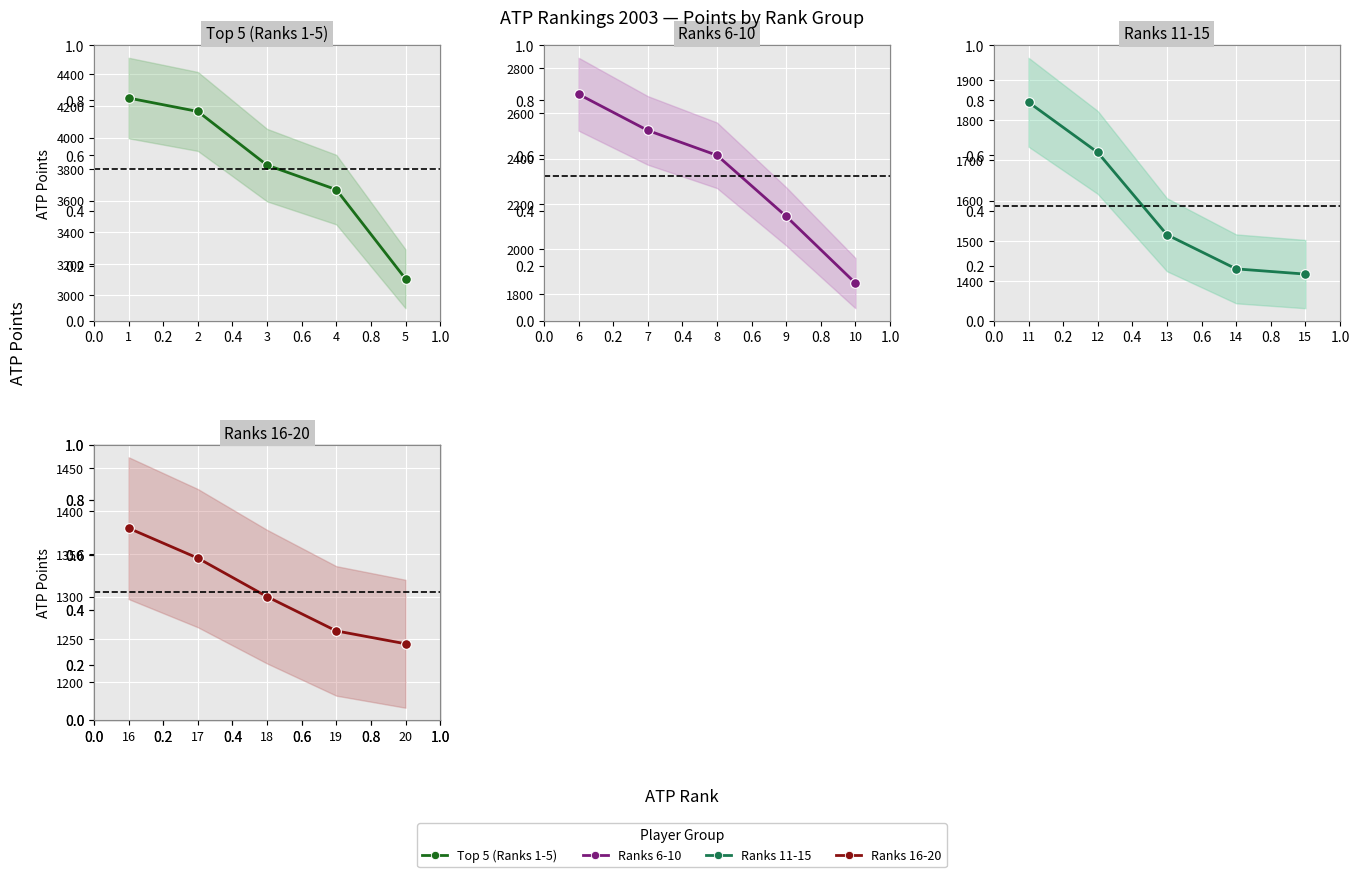

Is it true that Ranks 11-15 equals 2372 at 15?

False